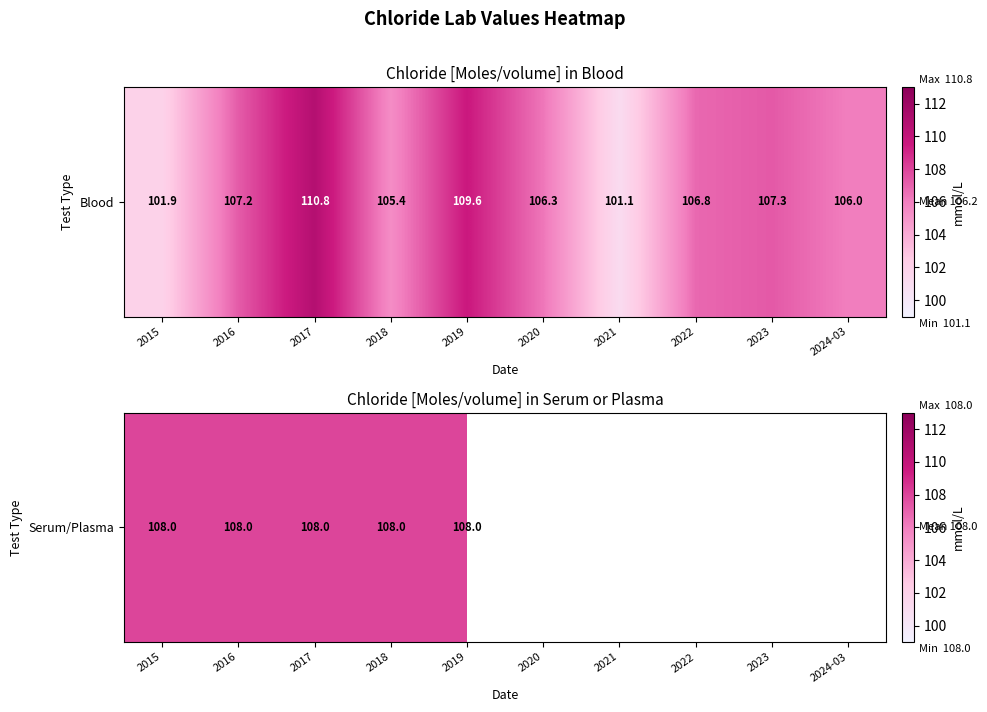

What is the average value?

106.2